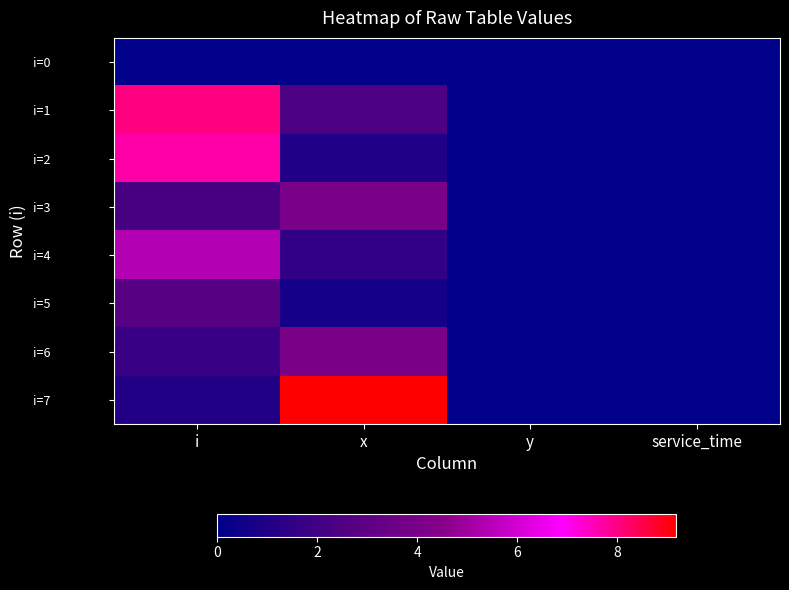

Between x and service_time, which series saw the biggest shift?

i=7